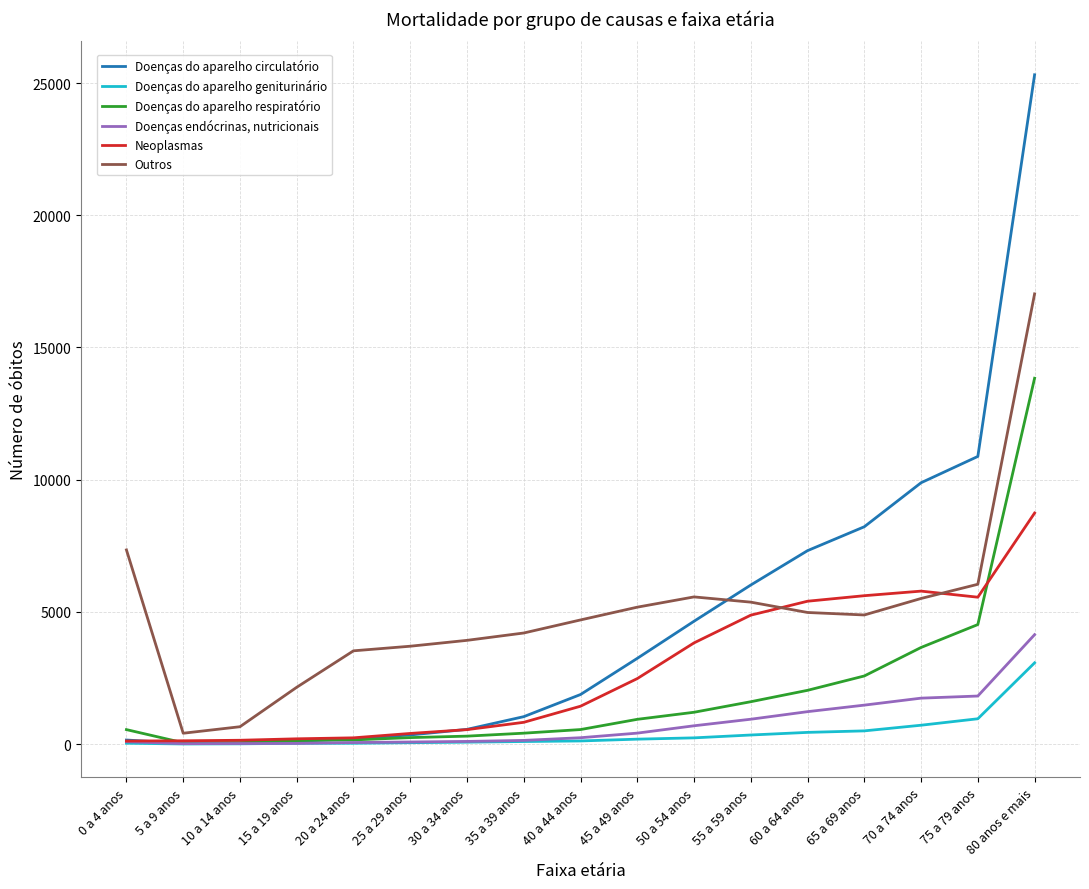

Which category has the highest value in the Doenças do aparelho circulatório series?

80 anos e mais